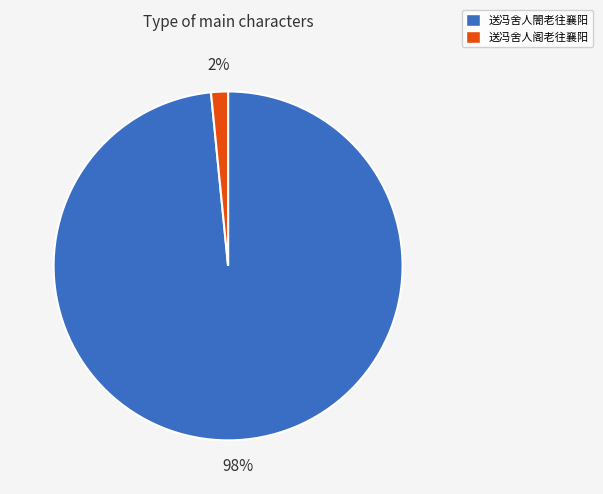

Which slice is the smallest?

送冯舍人阁老往襄阳